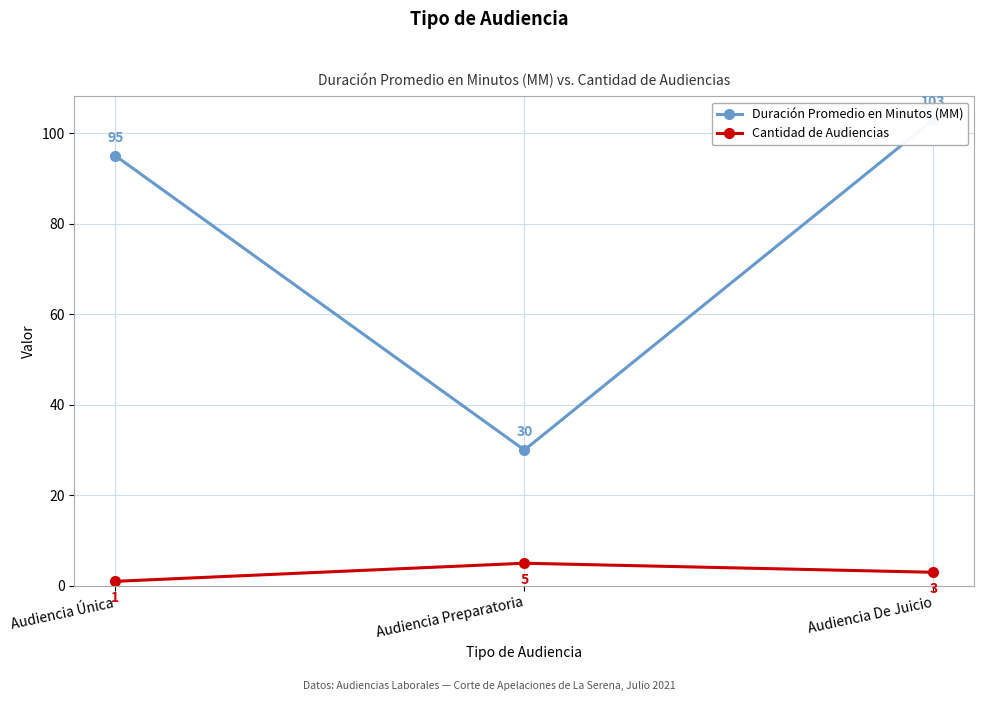

Is this an area chart (filled region under the line)?

No